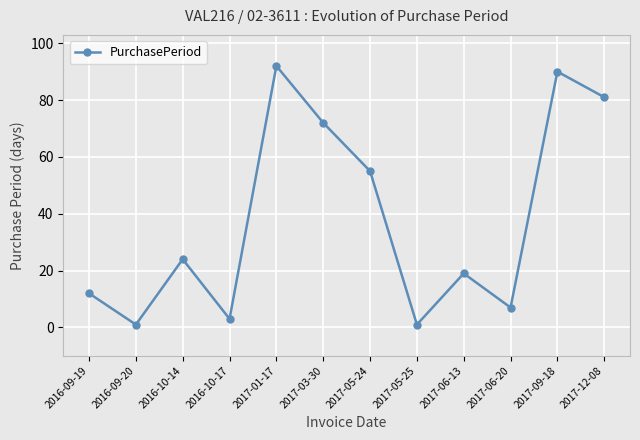

Where is the first local maximum?

2016-10-14